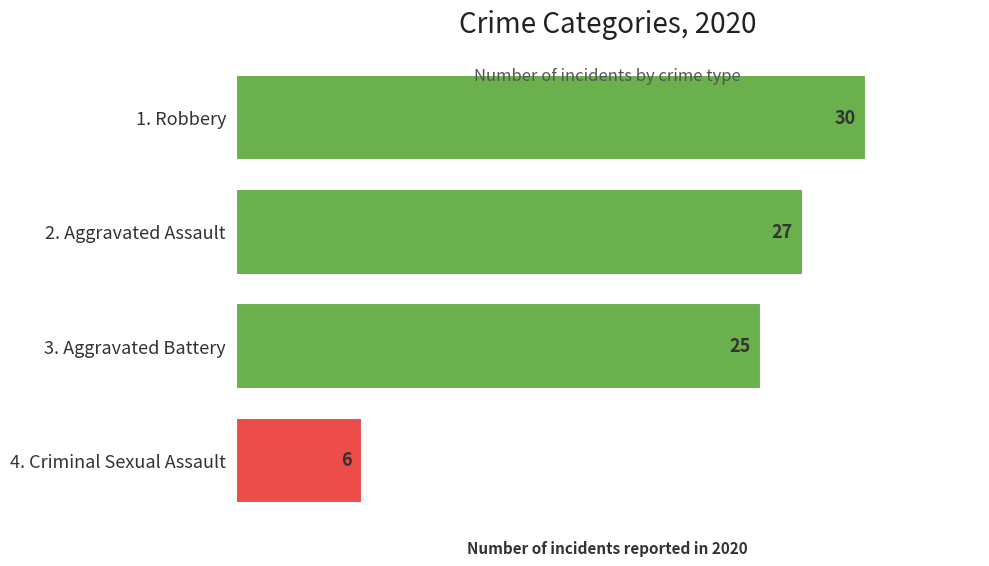

True or false: Criminal Sexual Assault has a value of 4 at 2017.

False